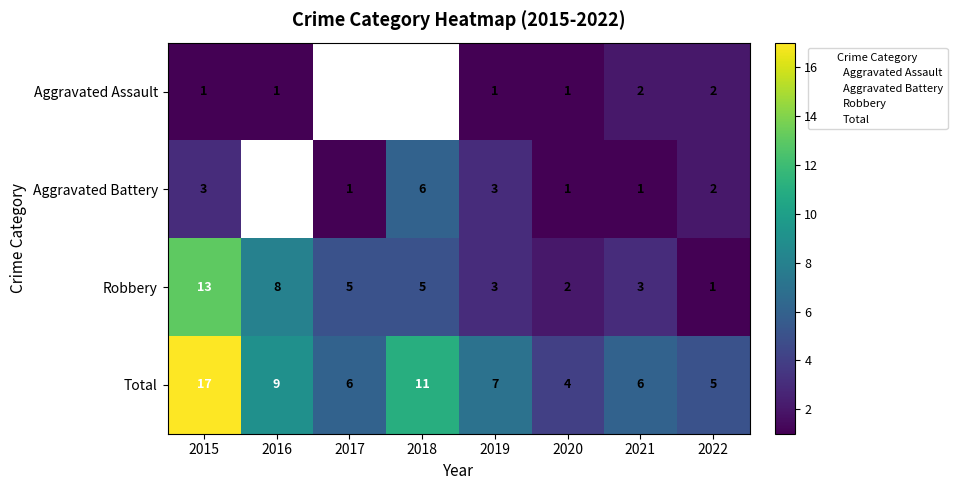

What is the minimum value for Aggravated Assault?

1.0